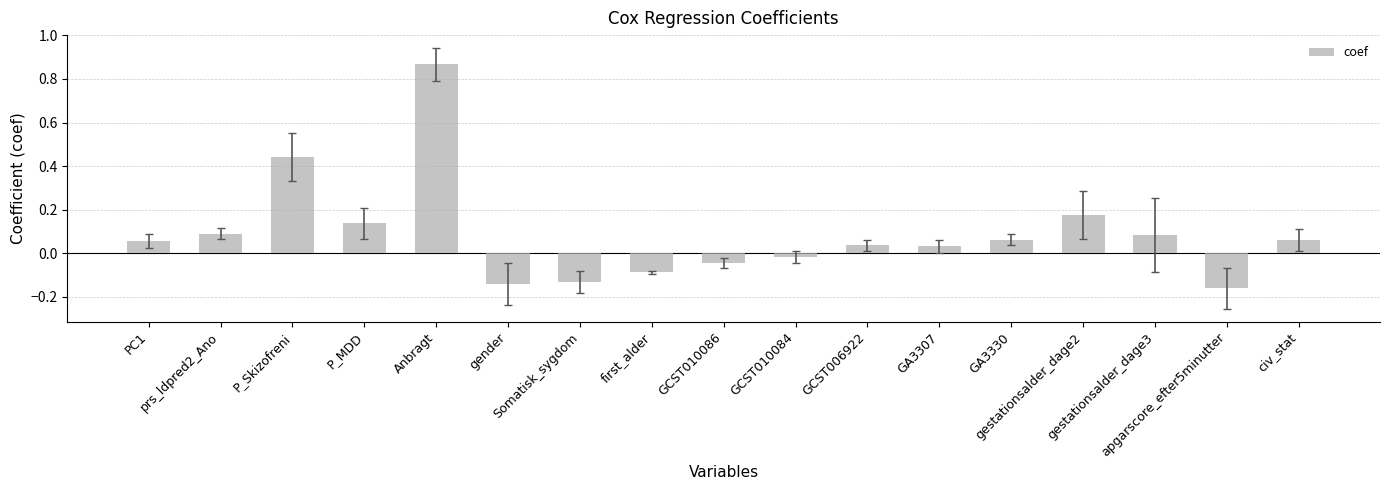

What is the difference between the values at Anbragt and prs_ldpred2_Ano?

0.8